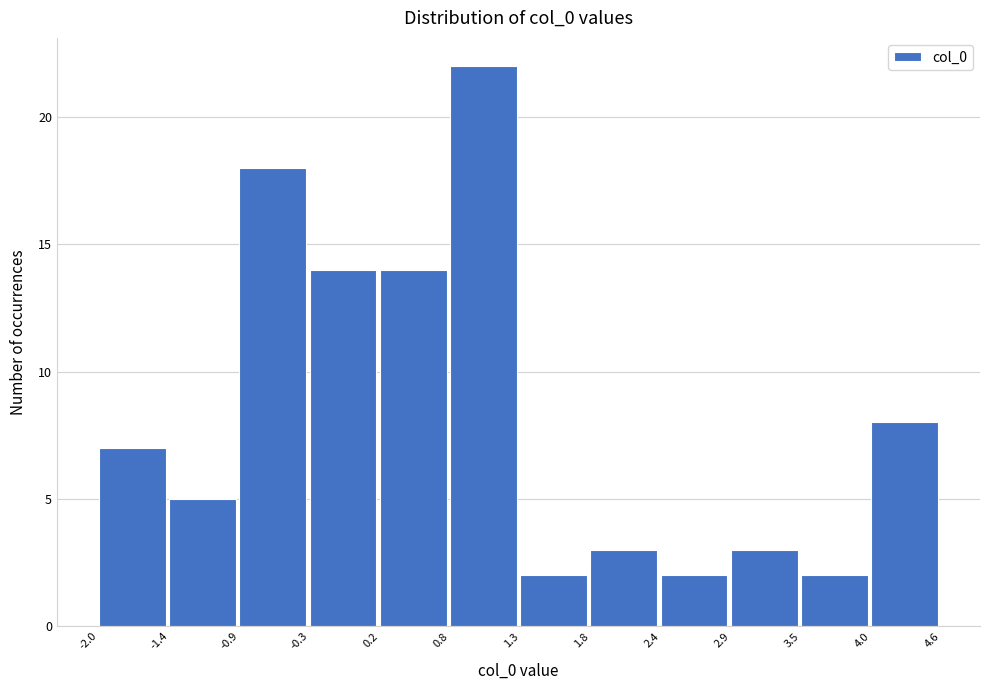

Reading left to right, transcribe this chart: for each bar, give the range it covers on the x-axis and its height. The values are not printed on the chart, so give them approximately, as read against the axis.

-2.0 to -1.4: 7
-1.4 to -0.9: 5
-0.9 to -0.3: 18
-0.3 to 0.2: 14
0.2 to 0.8: 14
0.8 to 1.3: 22
1.3 to 1.8: 2
1.8 to 2.4: 3
2.4 to 2.9: 2
2.9 to 3.5: 3
3.5 to 4.0: 2
4.0 to 4.6: 8